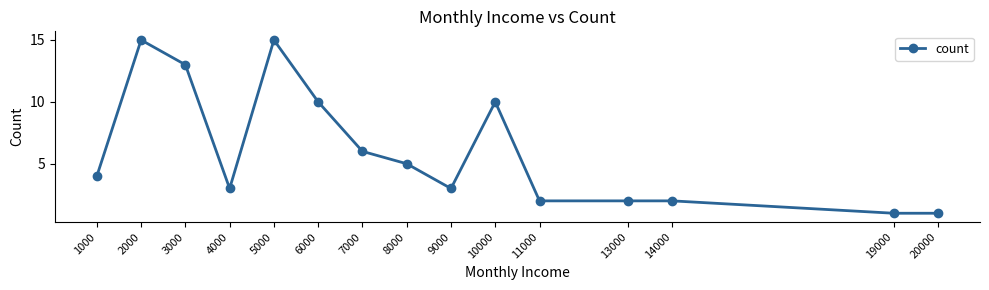

Where is the first local maximum?

2000